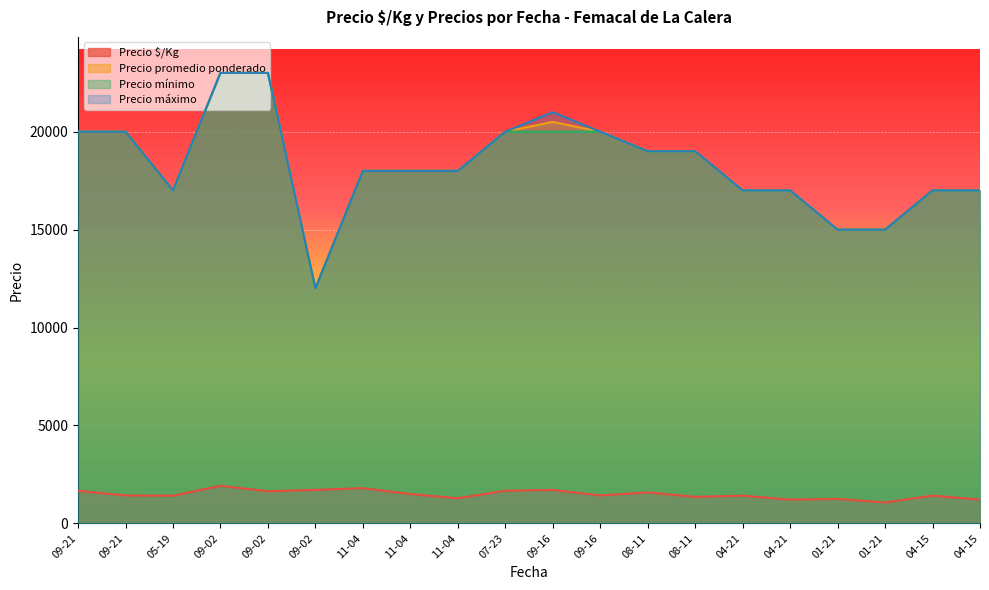

Reading left to right, extract all data points from this chart.

Precio $/Kg: 1667	1429	1417	1917	1643	1714	1800	1500	1286	1667	1708	1429	1583	1357	1417	1214	1250	1071	1417	1214
Precio promedio ponderado: 20000	20000	17000	23000	23000	12000	18000	18000	18000	20000	20500	20000	19000	19000	17000	17000	15000	15000	17000	17000
Precio mínimo: 20000	20000	17000	23000	23000	12000	18000	18000	18000	20000	20000	20000	19000	19000	17000	17000	15000	15000	17000	17000
Precio máximo: 20000	20000	17000	23000	23000	12000	18000	18000	18000	20000	21000	20000	19000	19000	17000	17000	15000	15000	17000	17000